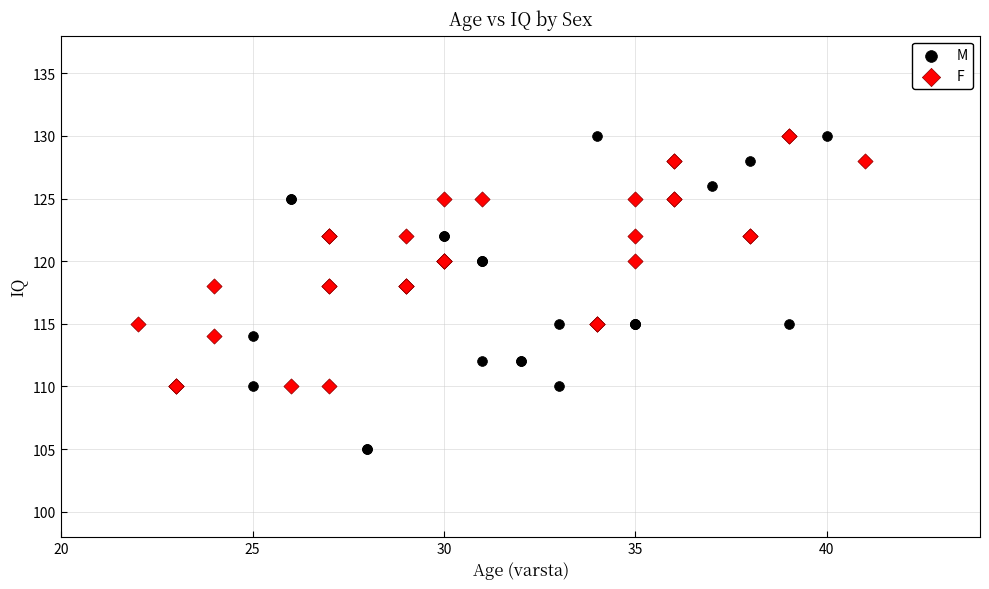

Which series contains the lowest Y value?

M